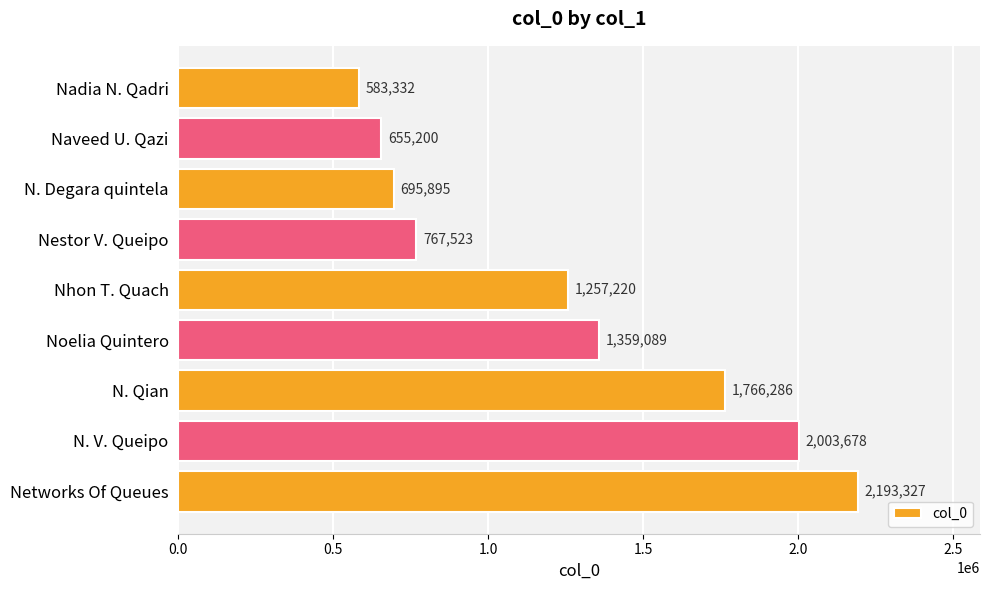

List the labels in order of value, largest first.

Networks Of Queues, N. V. Queipo, N. Qian, Noelia Quintero, Nhon T. Quach, Nestor V. Queipo, N. Degara quintela, Naveed U. Qazi, Nadia N. Qadri